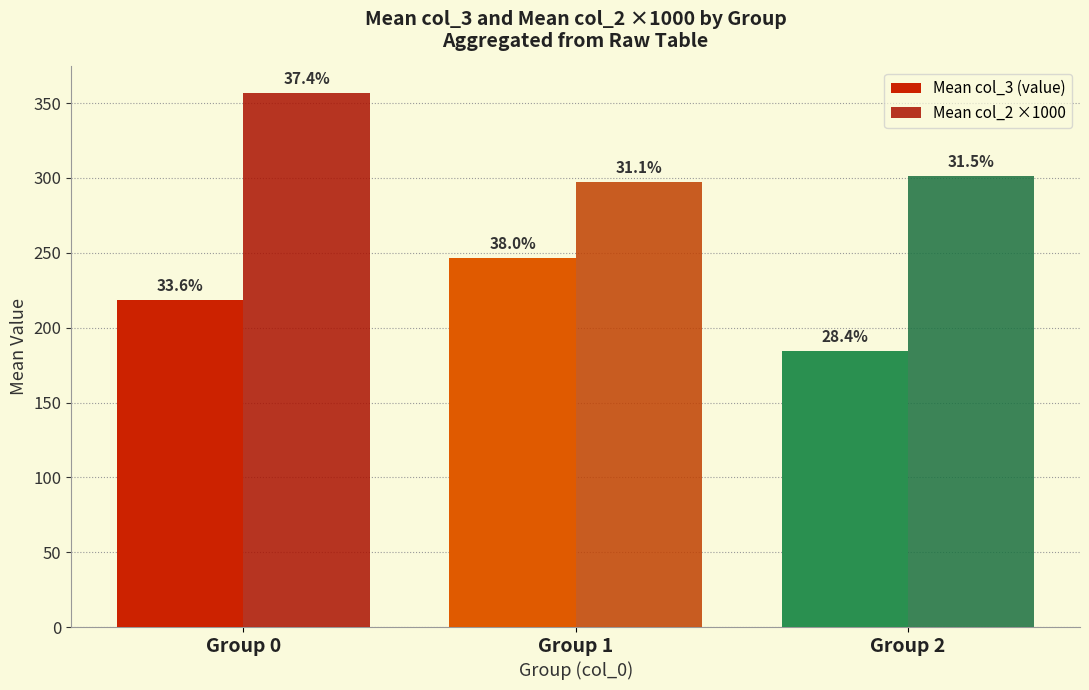

Reading left to right, what are all the values shown in this chart?

Mean col_3 (value): 218.4	246.9	184.3
Mean col_2 ×1000: 356.7	297.0	301.0